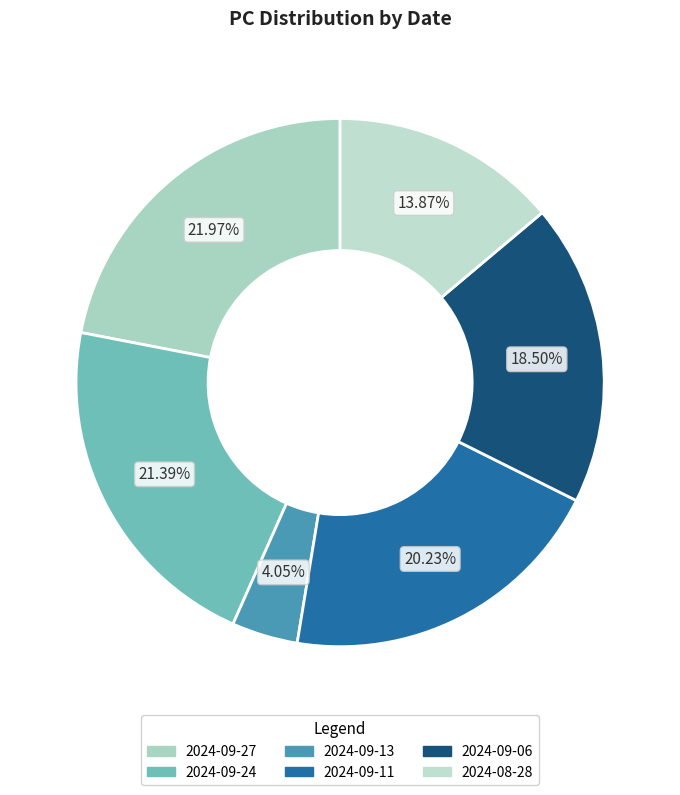

To the nearest percent, what portion does 2024-09-13 represent?

4%